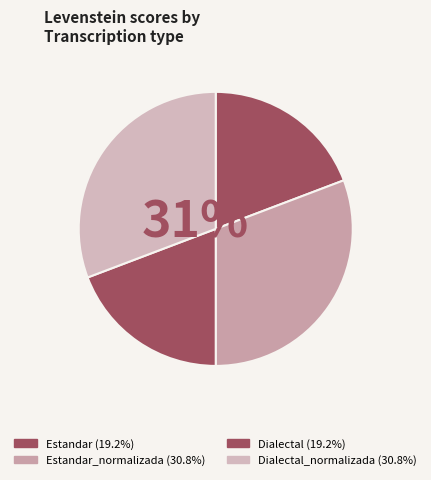

To the nearest percent, what is the average slice percentage?

25%